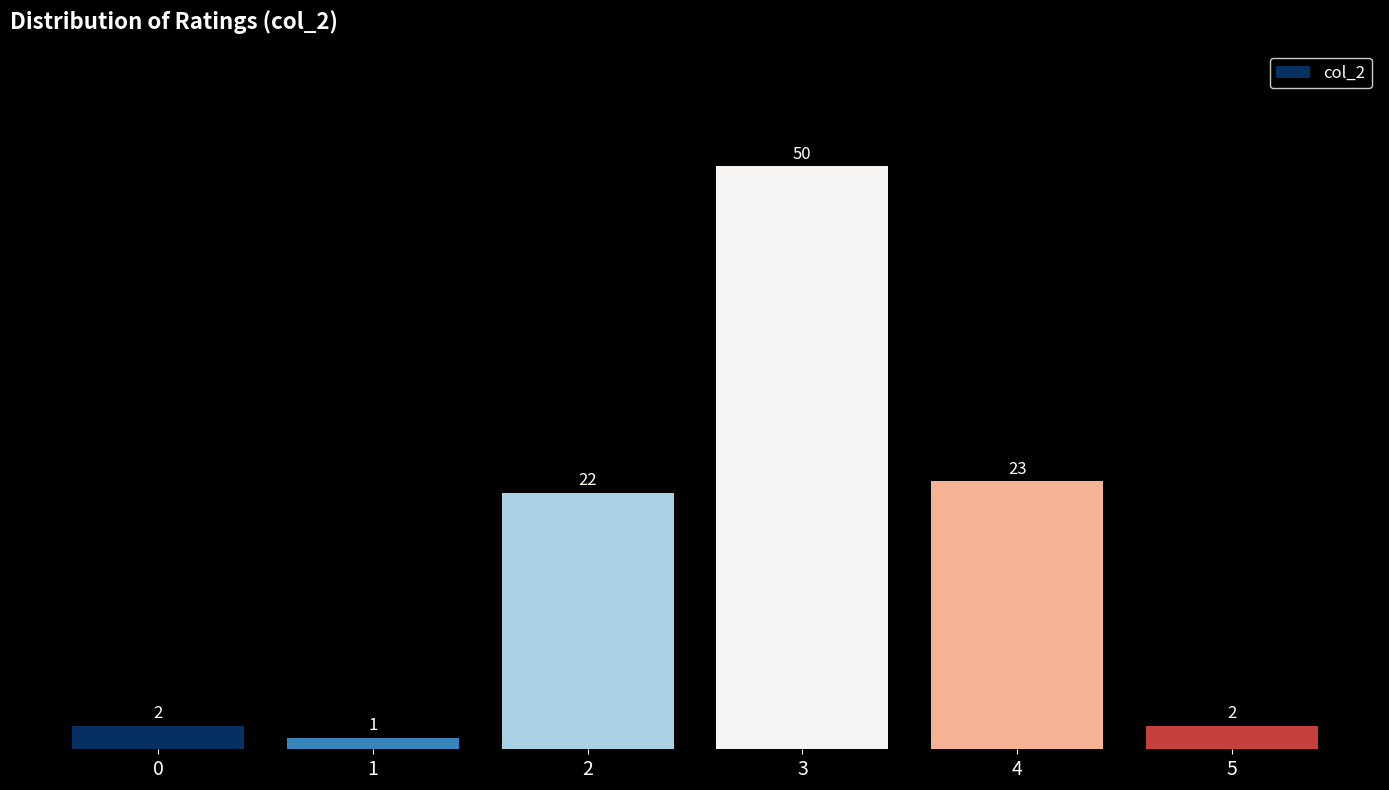

Reading left to right, transcribe all the data shown in this chart.

2	1	22	50	23	2